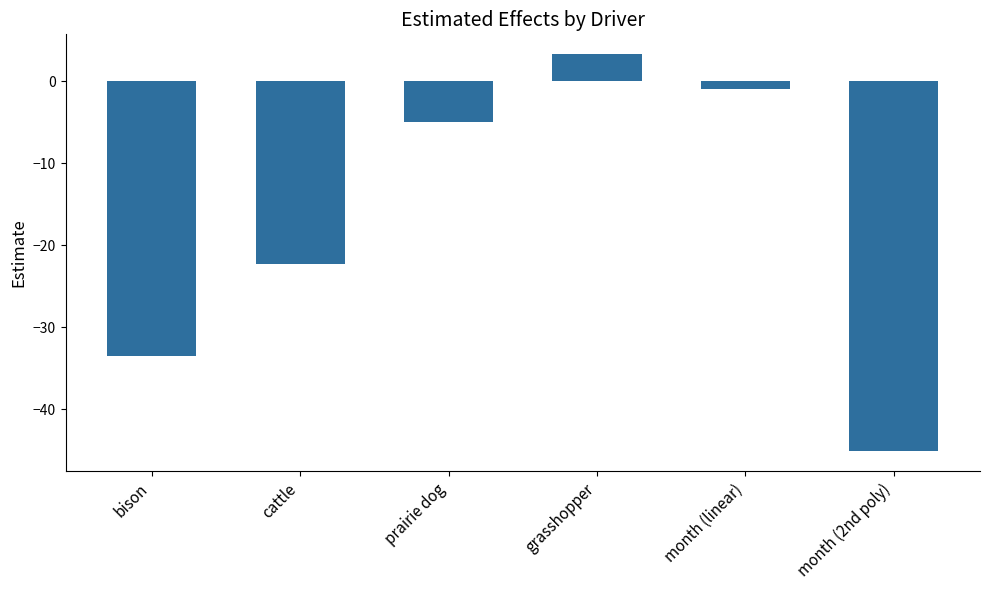

Where does the data first go above -4?

grasshopper